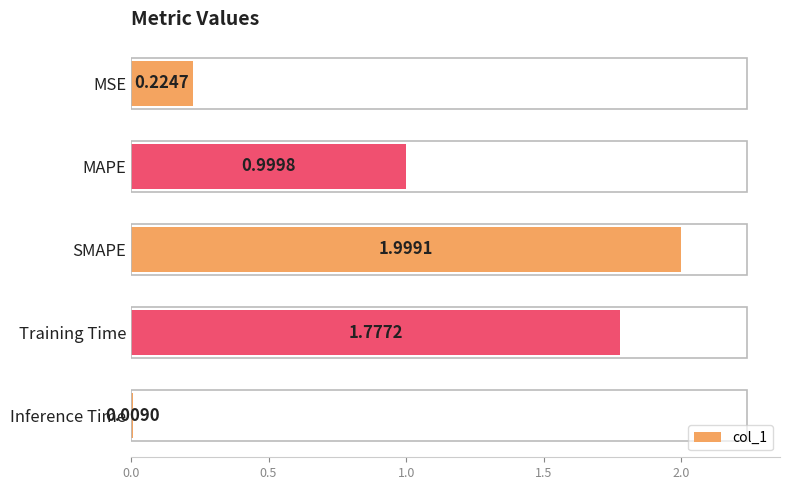

What is the label of the 4th bar from the bottom?

MAPE